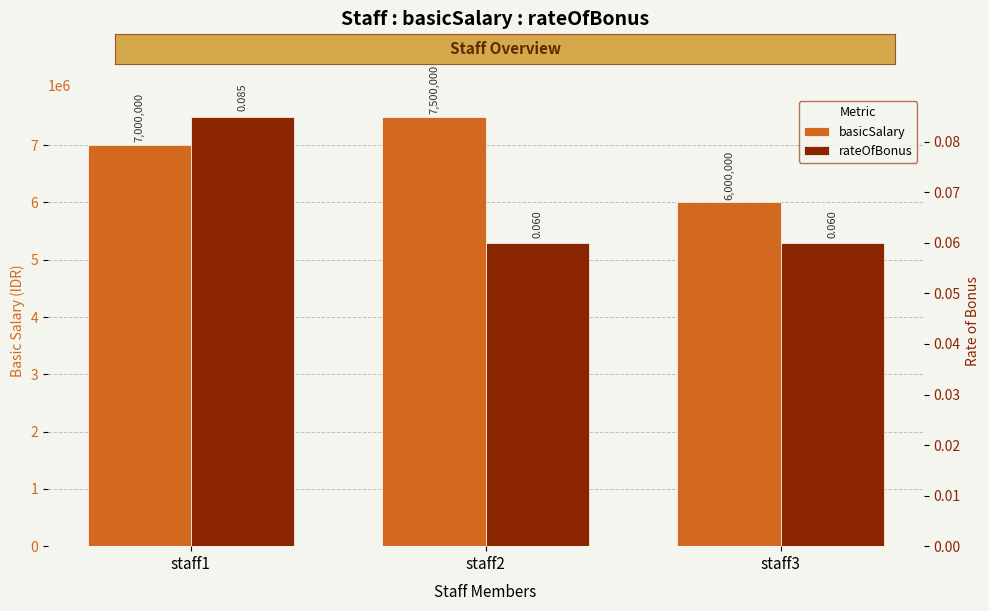

Is it true that basicSalary equals 7000000.0 at staff1?

True